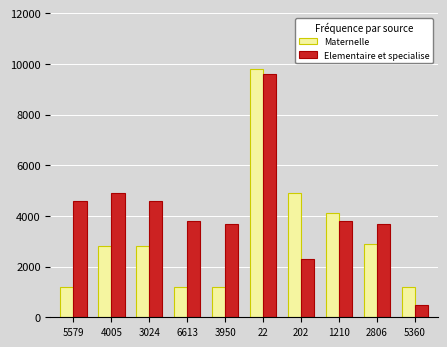

What is the value of the Elementaire et specialise bar at the 5th from the left?

3700